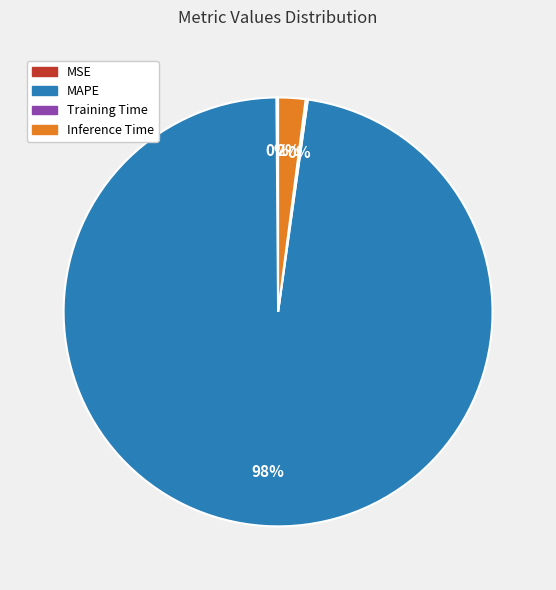

Does any single category account for the majority?

Yes